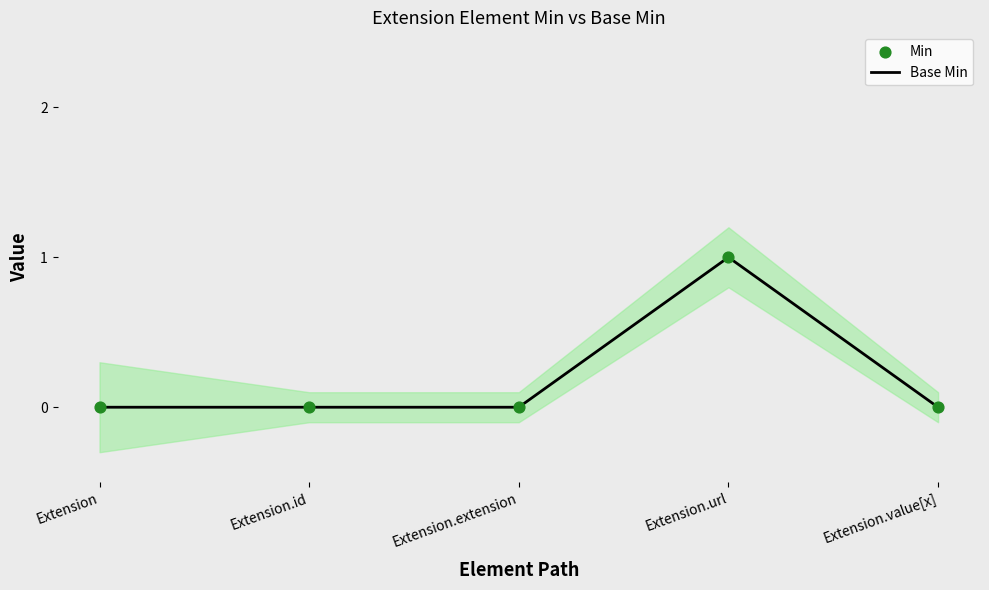

Which series reaches the minimum Y coordinate?

Base Min